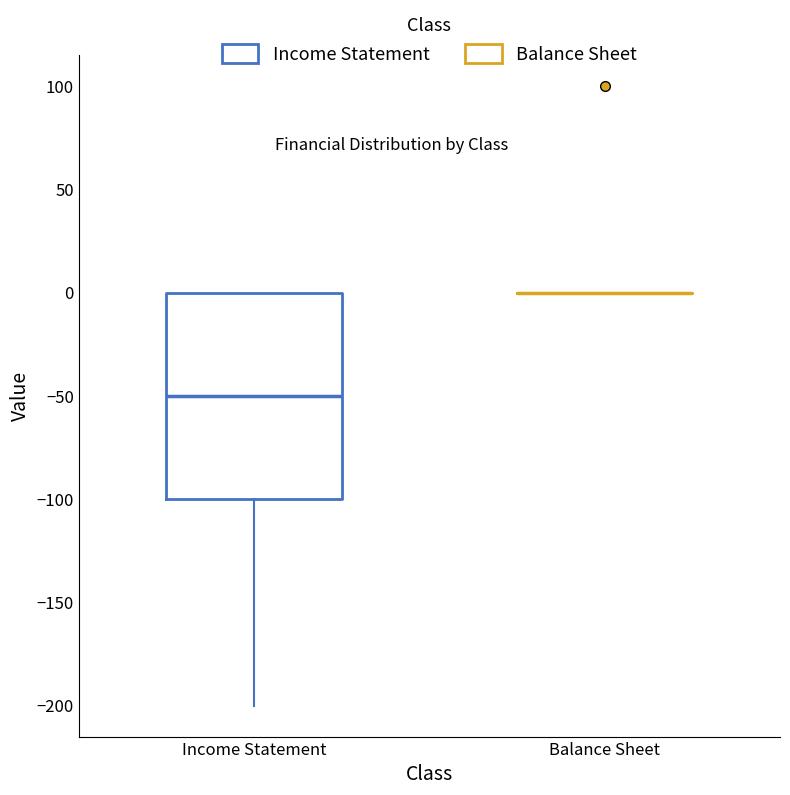

Reading left to right, transcribe this box plot: for each box, give where its median line is, the range the box spans, and where its two whiskers end, as read against the y-axis. The values are not printed on the chart, so give them approximately, as read against the axis.

Income Statement: median -50, box -100 to 0, whiskers -200 to 0
Balance Sheet: box collapsed to a line at 0, whiskers 0 to 0